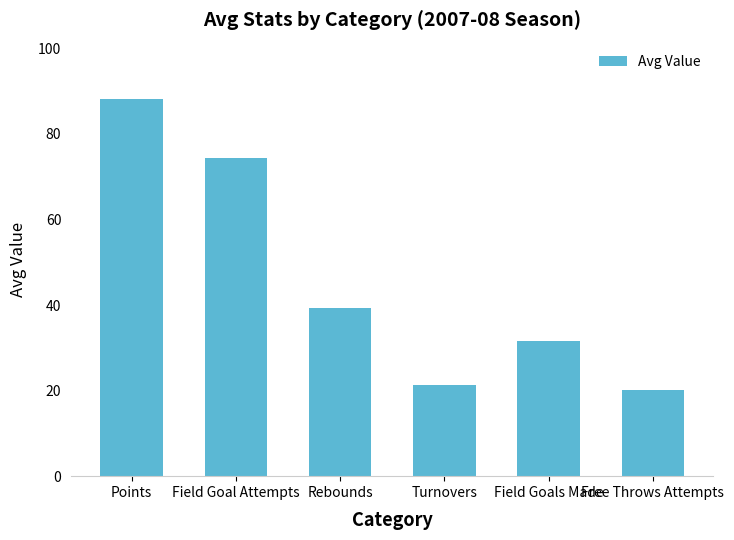

How many values are below 39?

3